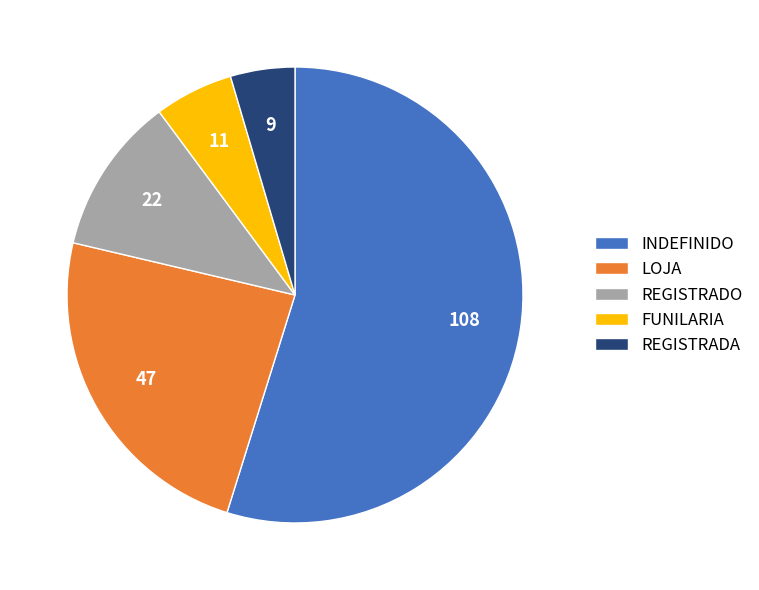

Do LOJA and FUNILARIA together represent more than half of the pie?

No